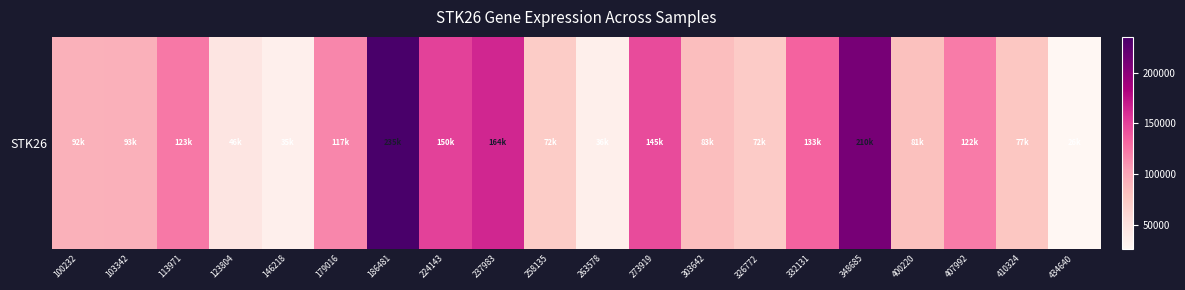

Which label corresponds to the largest value in the chart?

186481